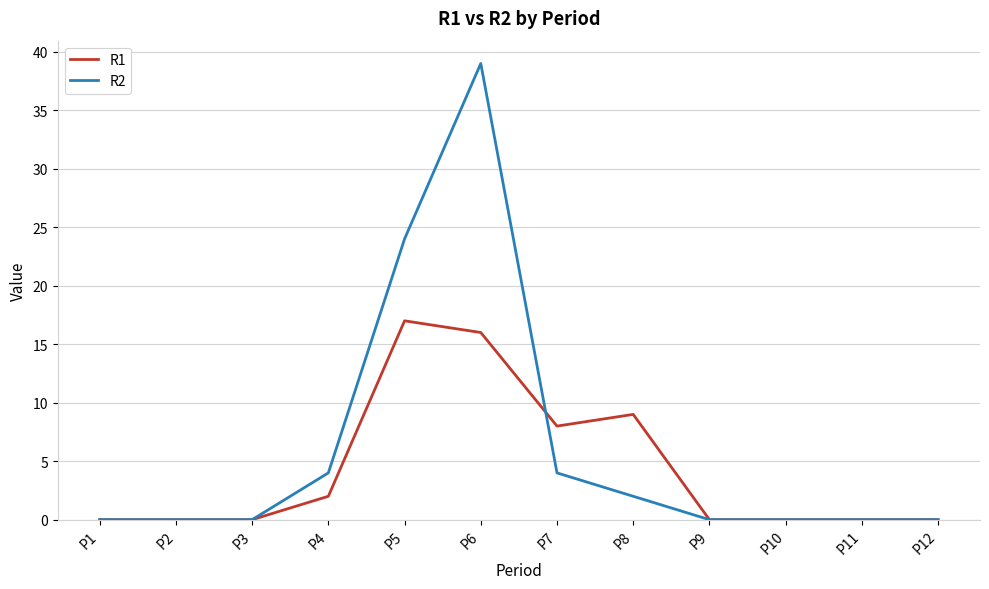

How many lines are shown in the chart?

2